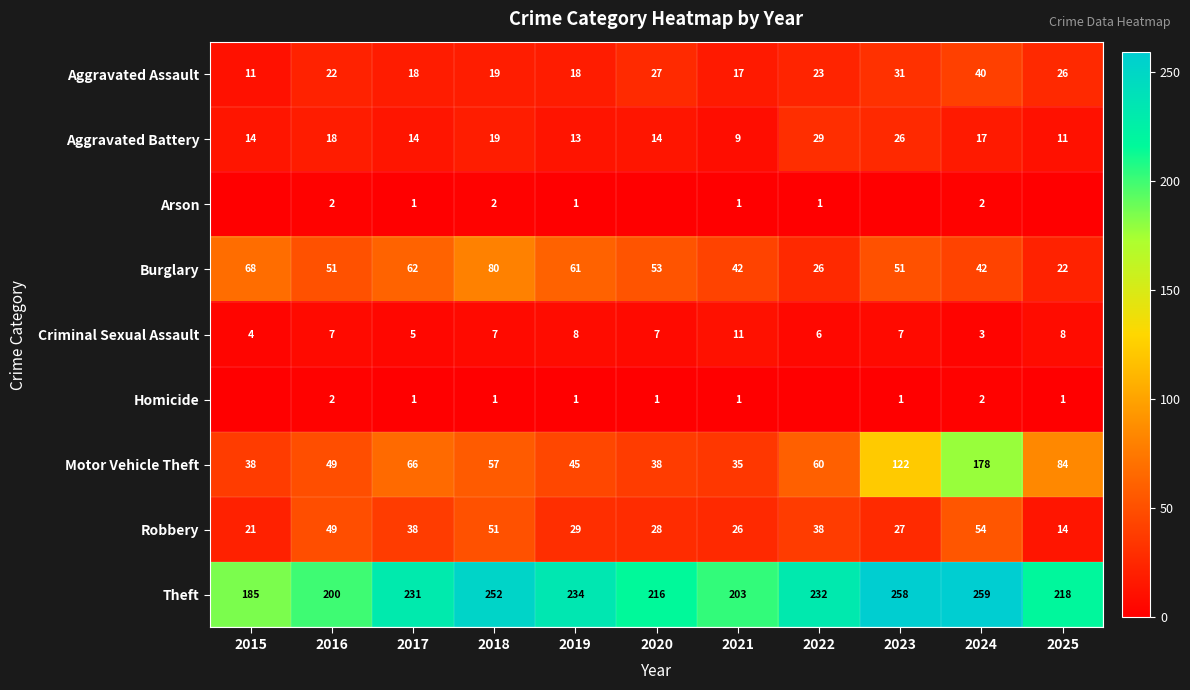

What is the total value across all series at 2020?

384